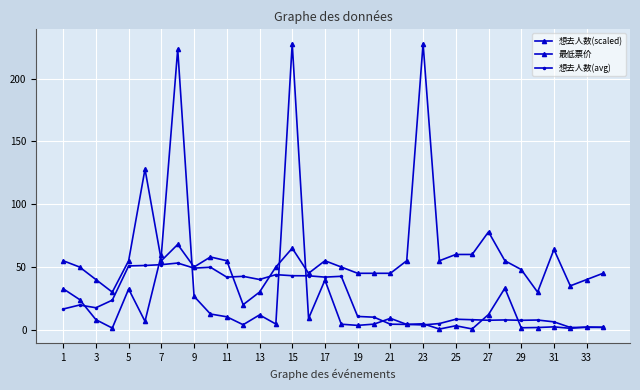

How many lines are shown in the chart?

3